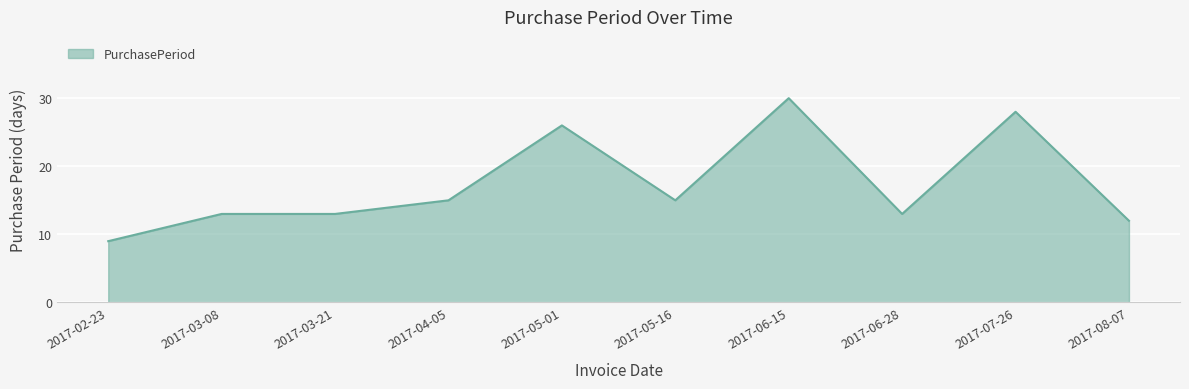

What is the smallest value displayed?

9